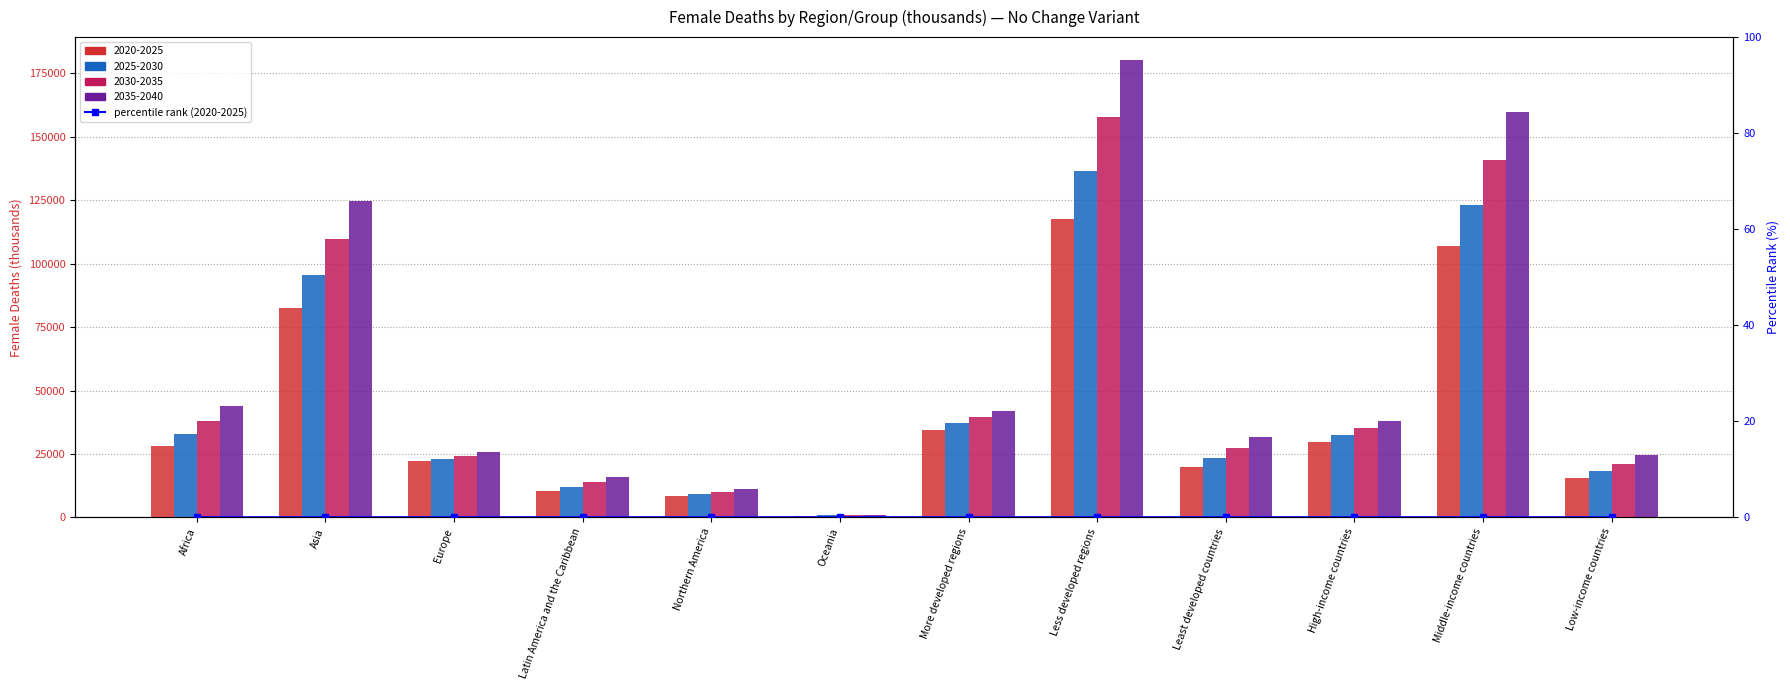

Which series has the largest total across all categories?

2035-2040